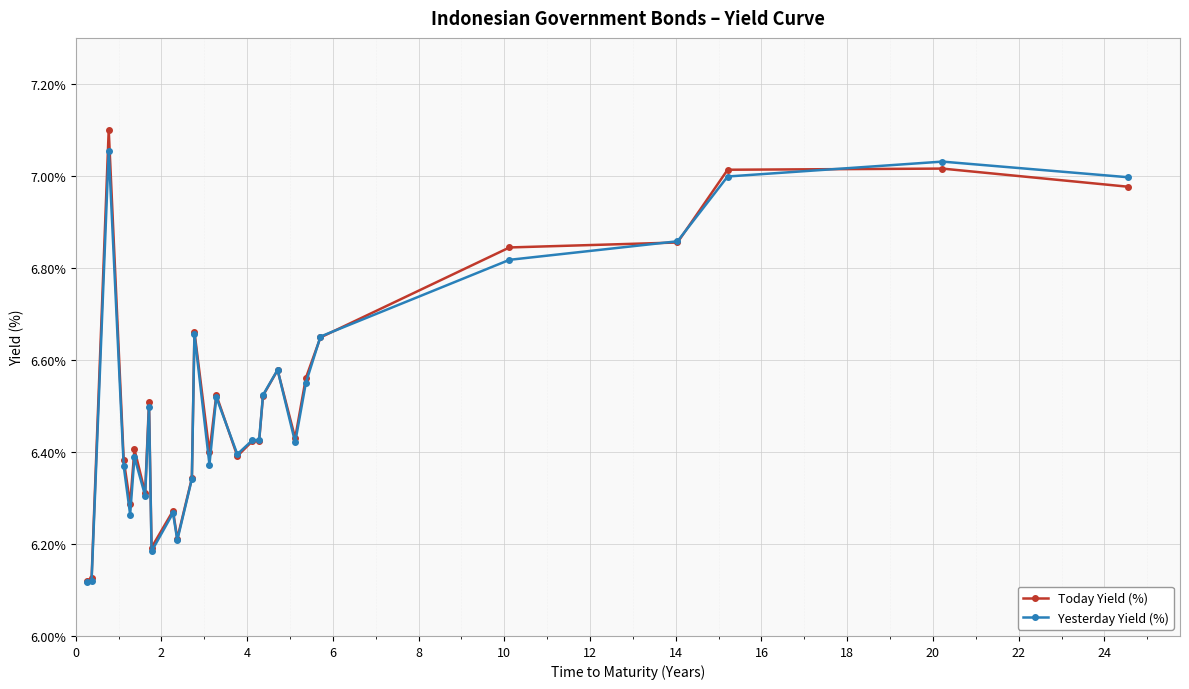

At how many categories does at least one series exceed 6?

28